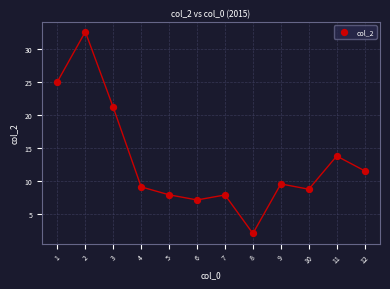

What Y value in the scatter plot is closest to 17?

13.7